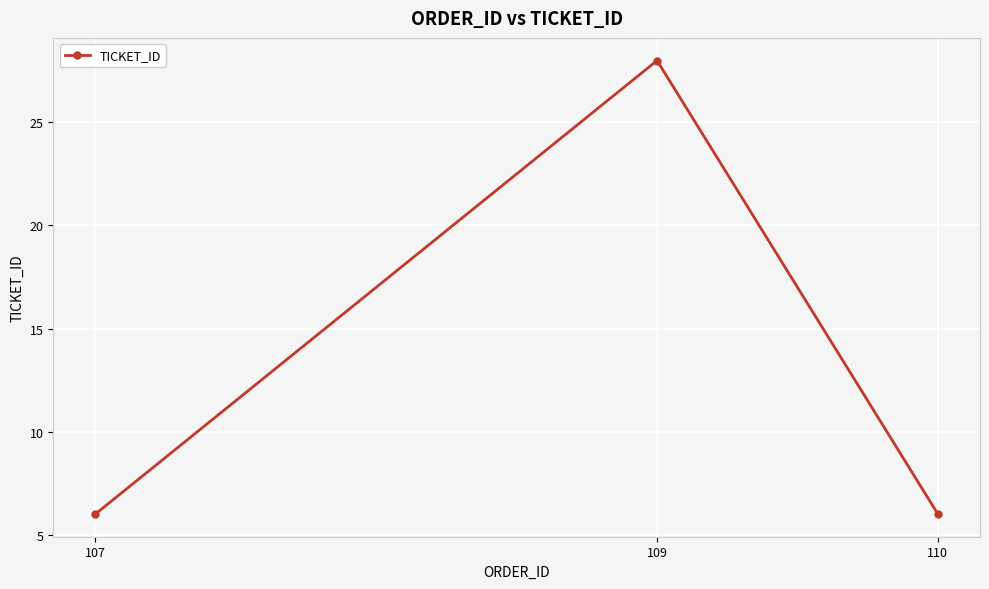

Count the values in the range 6 to 28.

3